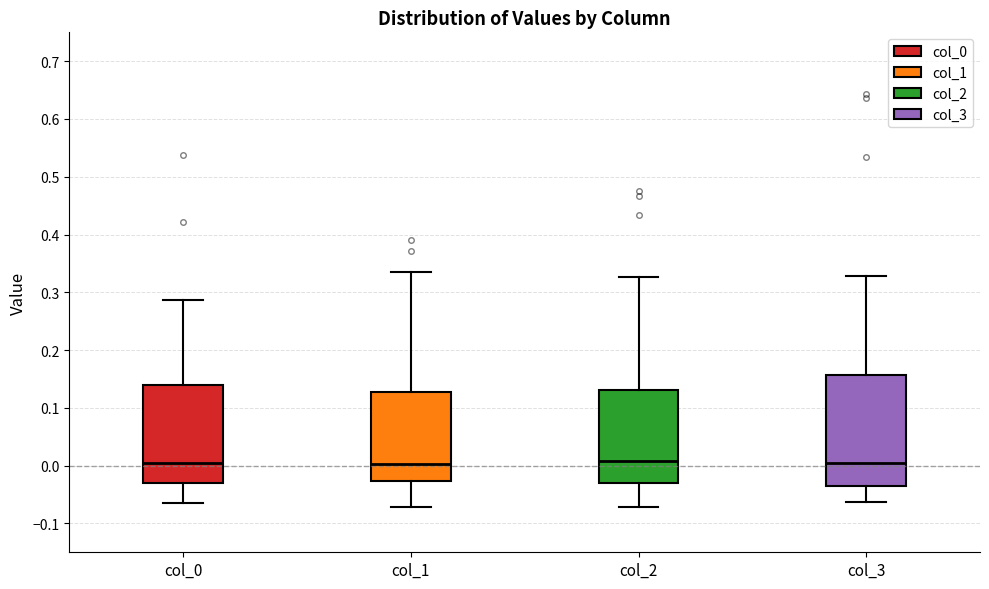

Comparing the boxes themselves (not the whiskers), which one is the tallest?

col_3